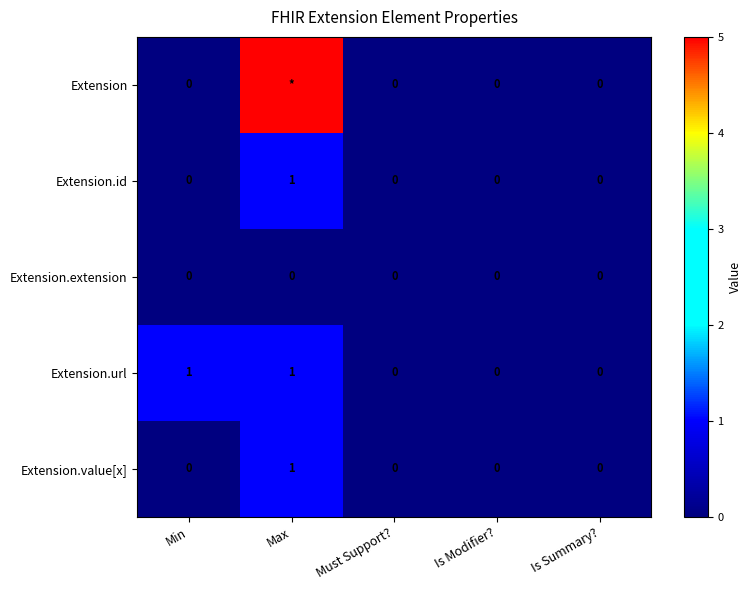

Is it true that Extension.id equals 0 at Must Support??

True